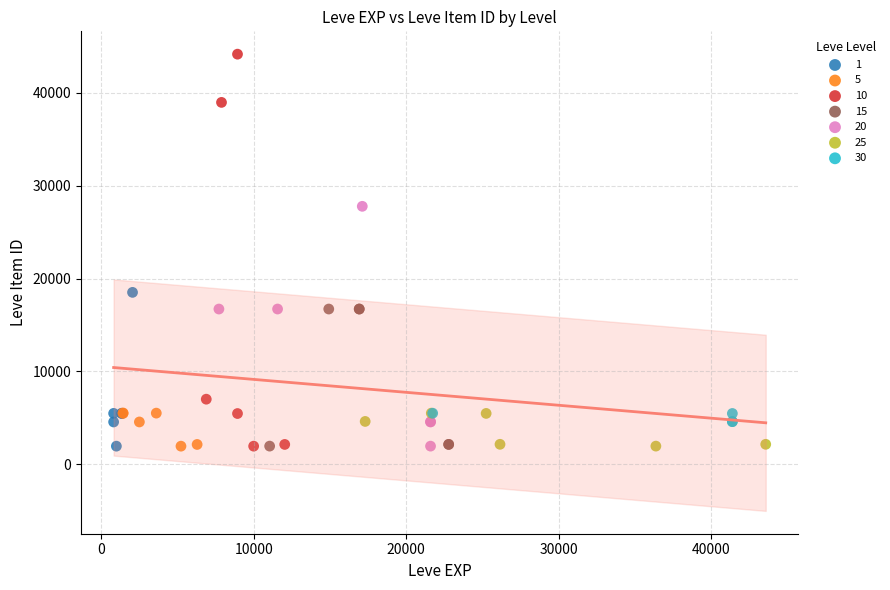

Which series contains the highest Y value?

10